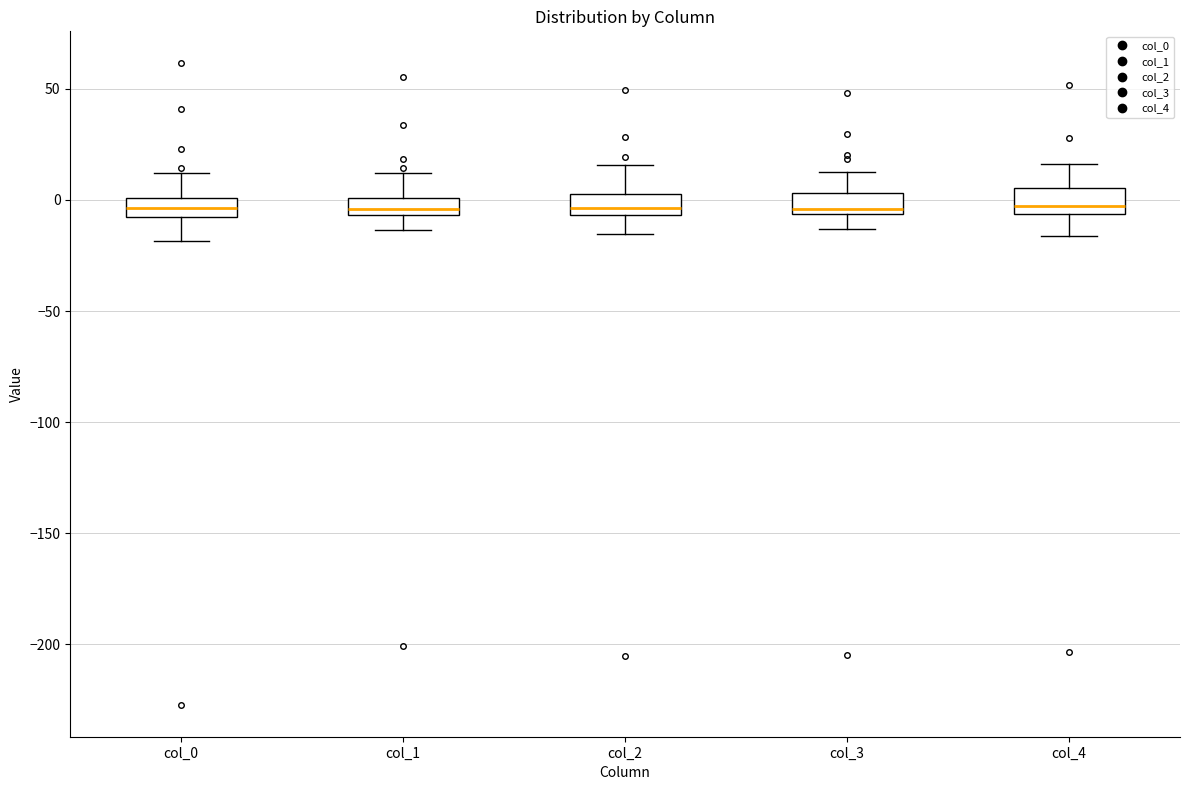

Reading left to right, transcribe this box plot: for each box, give where its median line is, the range the box spans, and where its two whiskers end, as read against the y-axis. The values are not printed on the chart, so give them approximately, as read against the axis.

col_0: median -5, box -10 to 0, whiskers -20 to 10
col_1: median -5 (inside the box), box -5 to 0, whiskers -15 to 10
col_2: median -5 (inside the box), box -5 to 5, whiskers -15 to 15
col_3: median -5 (just above the box's lower edge), box -5 to 5, whiskers -15 to 10
col_4: median -5 (just above the box's lower edge), box -5 to 5, whiskers -15 to 15